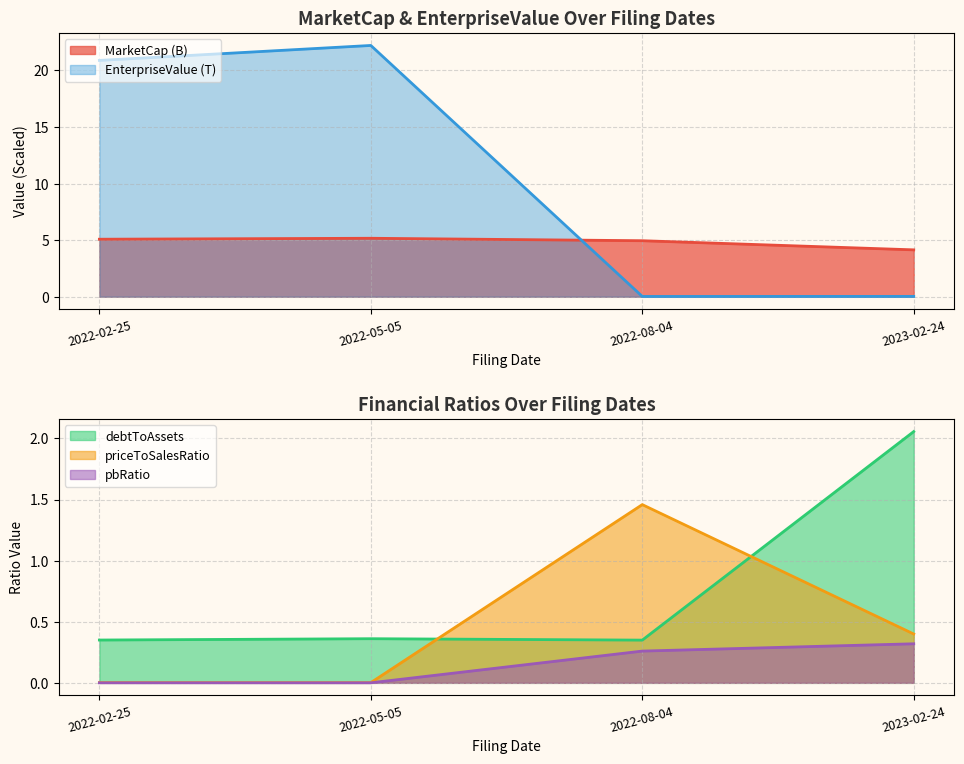

Where do debtToAssets and EnterpriseValue first cross each other?

2022-05-05 and 2022-08-04